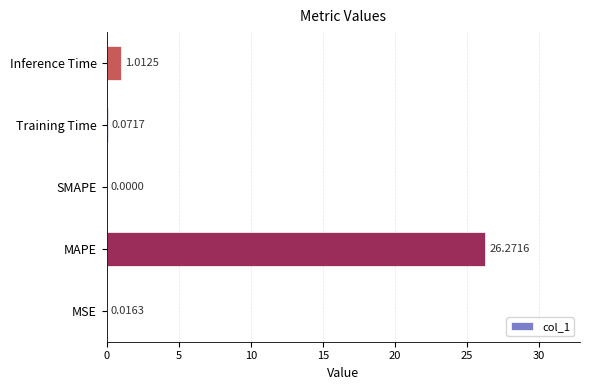

How many distinct data groups are displayed?

1